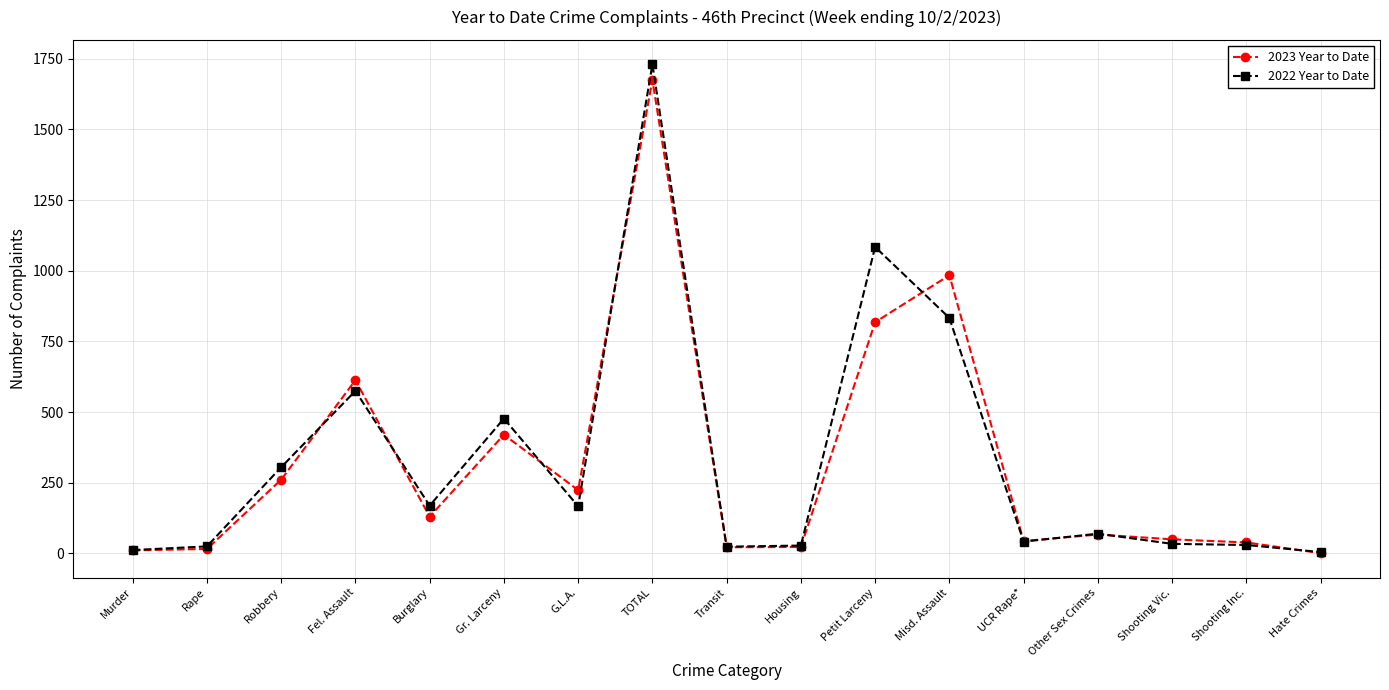

Where does the 2022 Year to Date series first go above 70?

Robbery